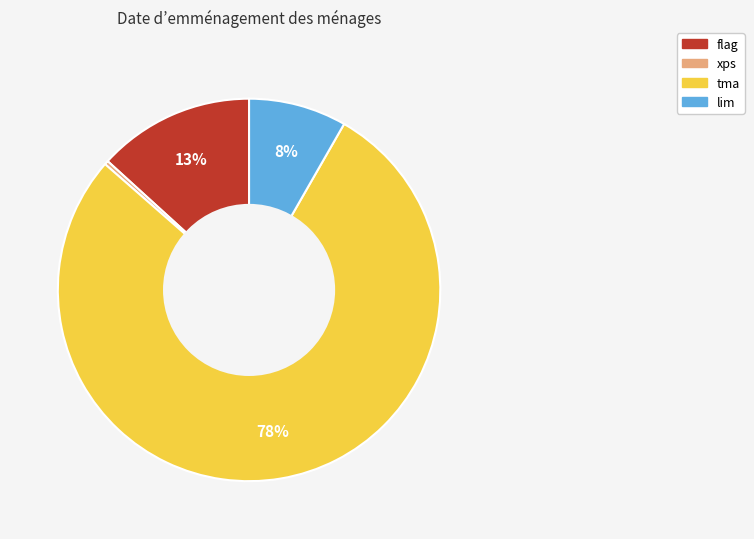

Rank the categories by value from lowest to highest.

xps, lim, flag, tma